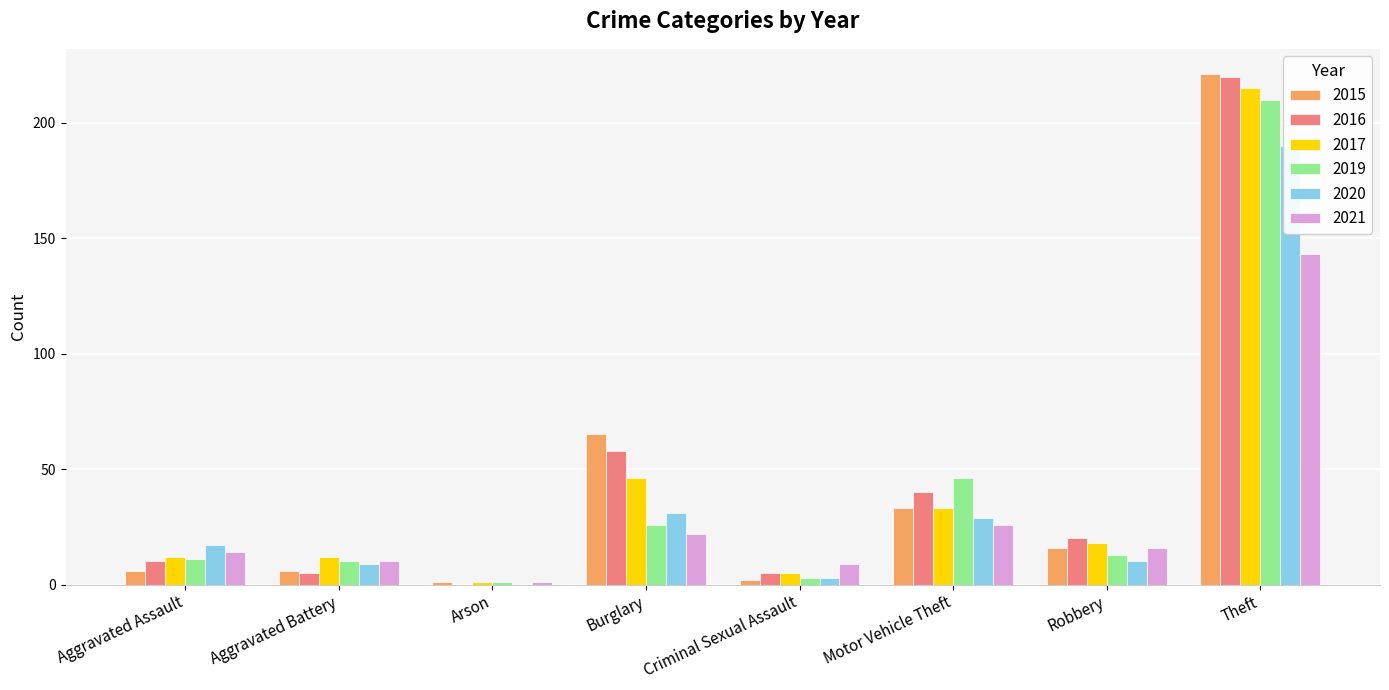

How many bars are there in total?

48